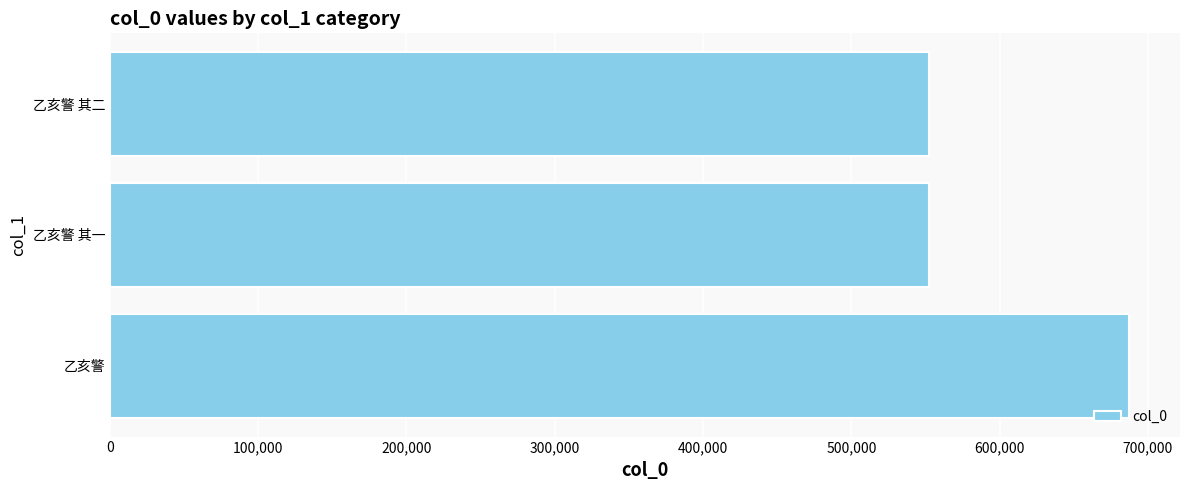

Read the value at 乙亥警 其一.

552264